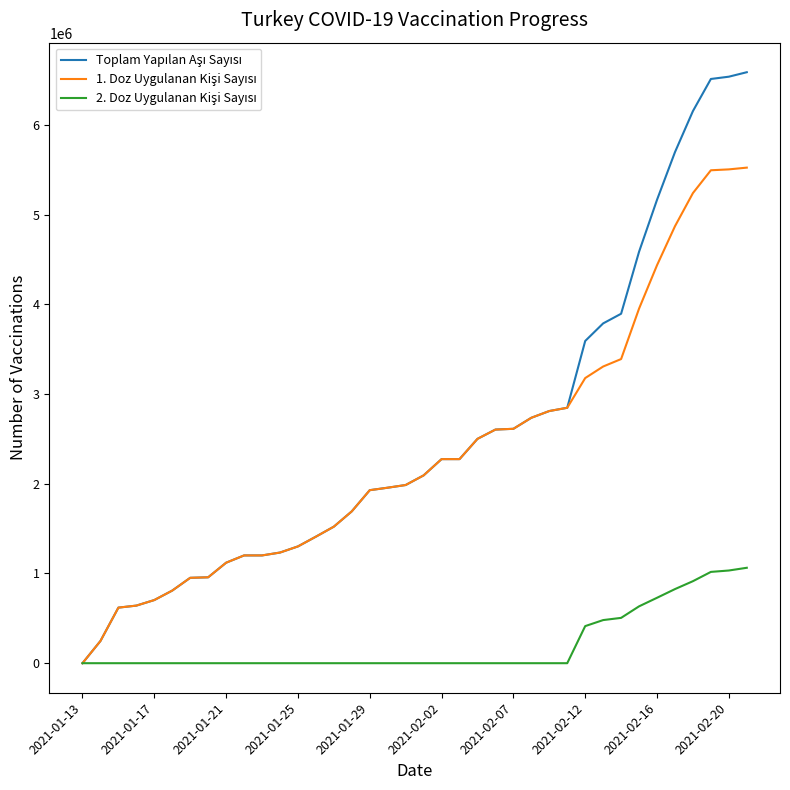

What is the greatest value displayed?

6587799